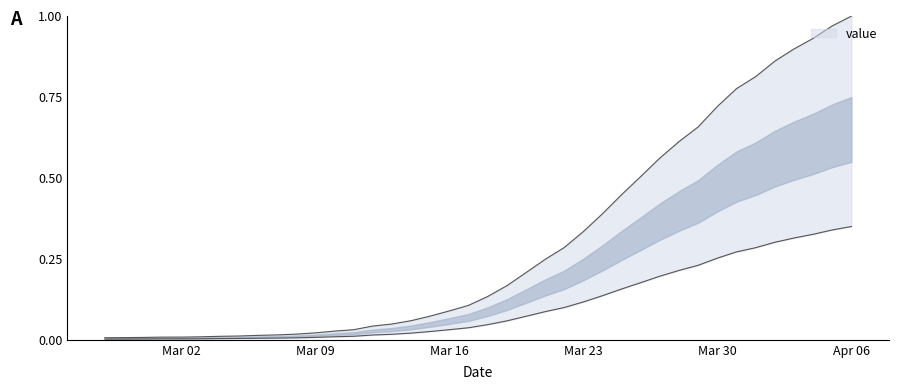

What is the label of the 36th point from the right?

Mar 02